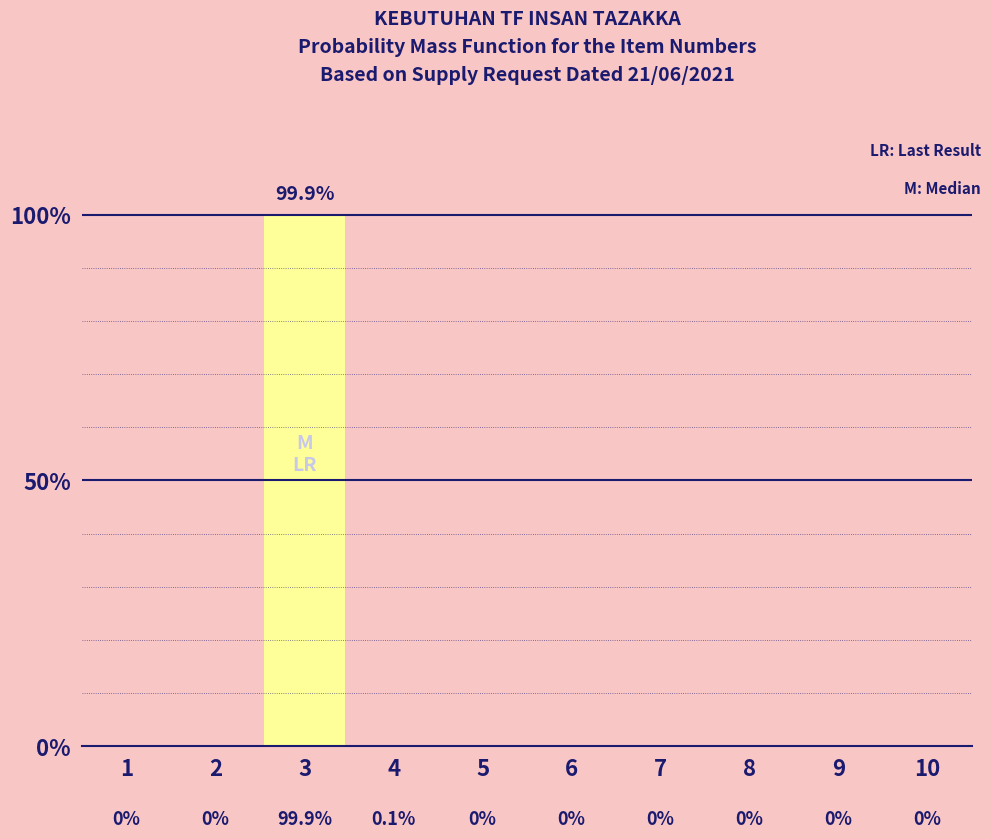

Reading left to right, list all the values displayed in this chart.

1=0.0	2=0.0	3=99.9	4=0.1	5=0.0	6=0.0	7=0.0	8=0.0	9=0.0	10=0.0